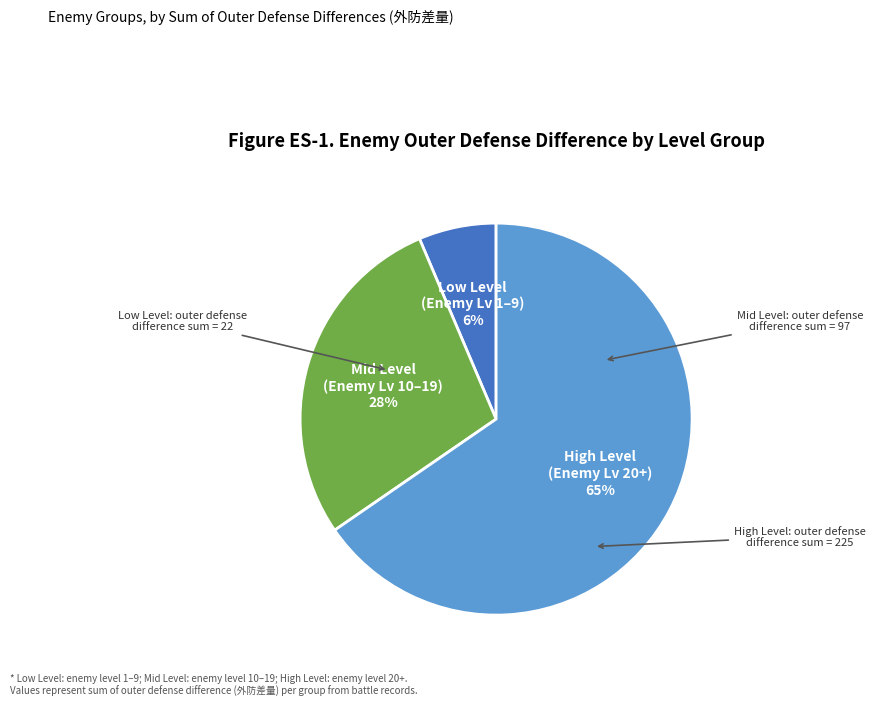

To the nearest percent, what is the average slice percentage?

33%